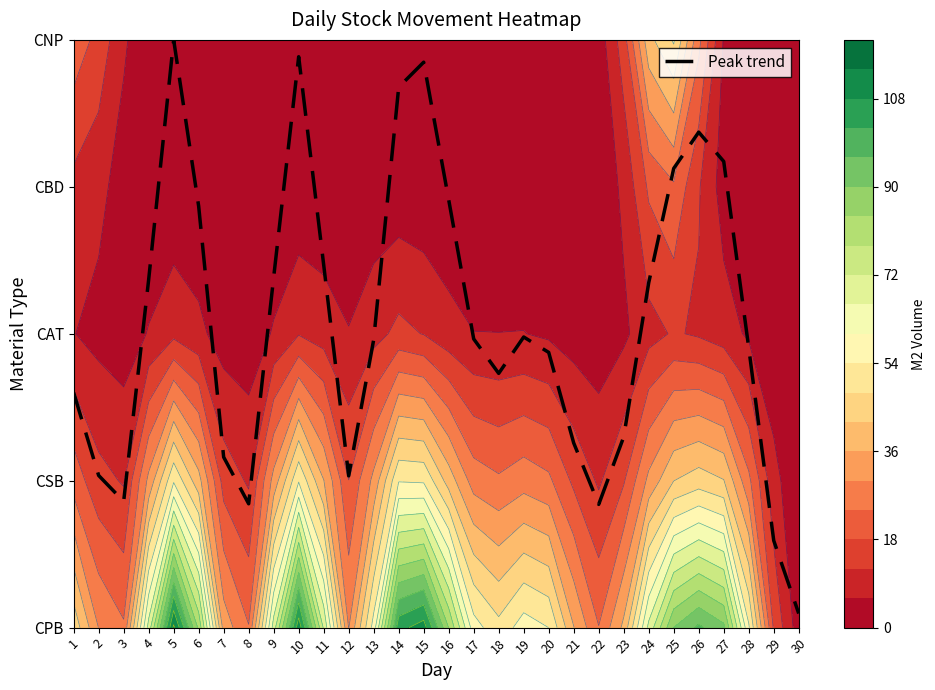

How many values are below 1?

5